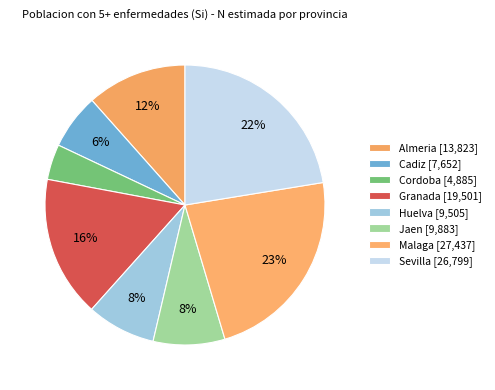

To the nearest percent, what portion does Sevilla represent?

22%